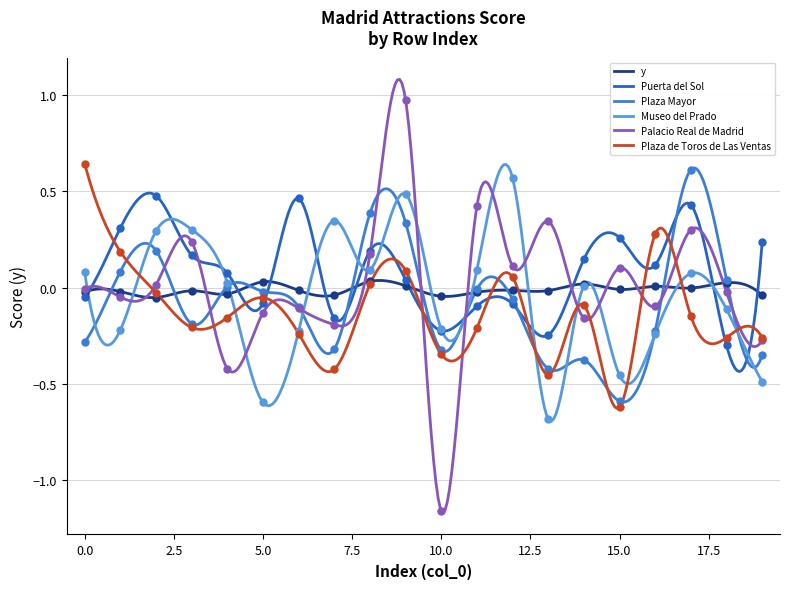

Which series changed the most between 1 and 15?

Plaza de Toros de Las Ventas